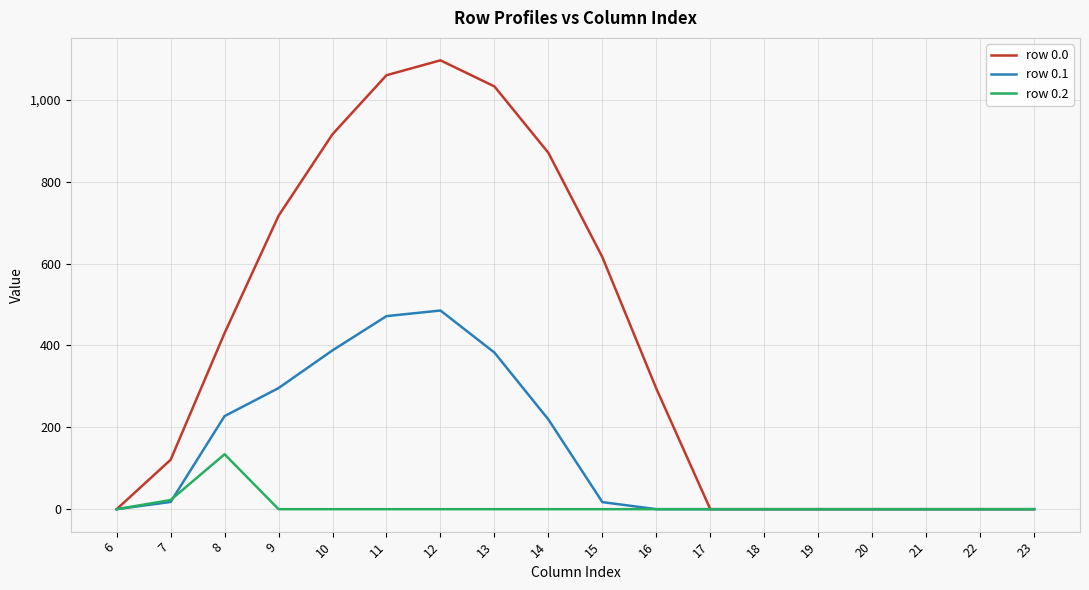

What is the difference between the maximum and minimum values in the row 0.1 series?

485.4